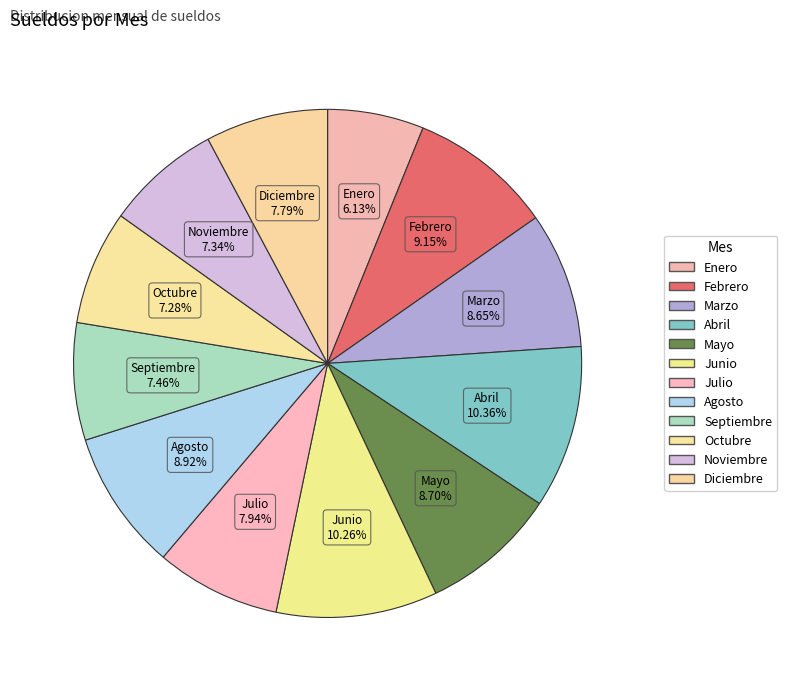

Which category has the smallest portion of the pie?

Enero